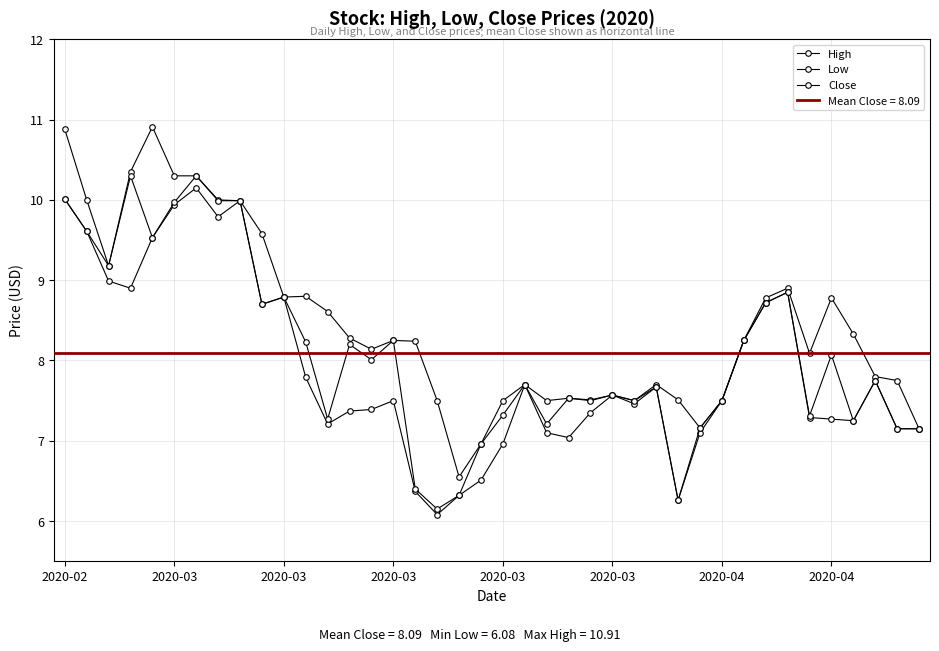

Is the value of Low at 2020-04 greater than the value of Close at 2020-03?

Yes